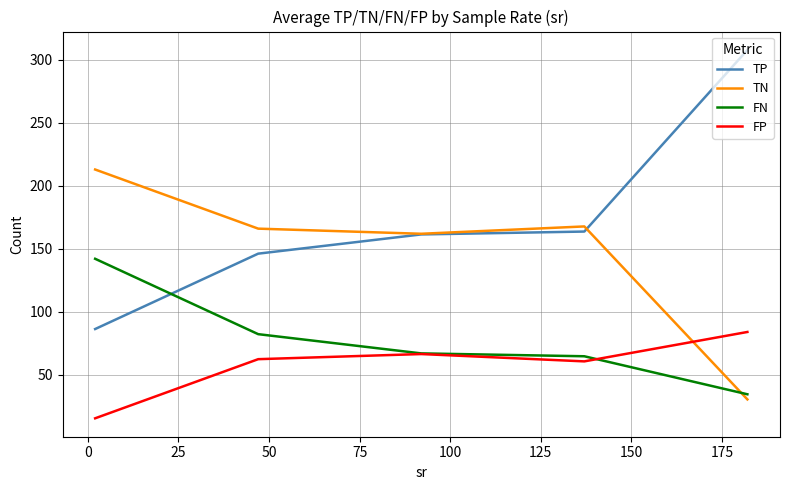

What is the smallest value displayed?

15.2